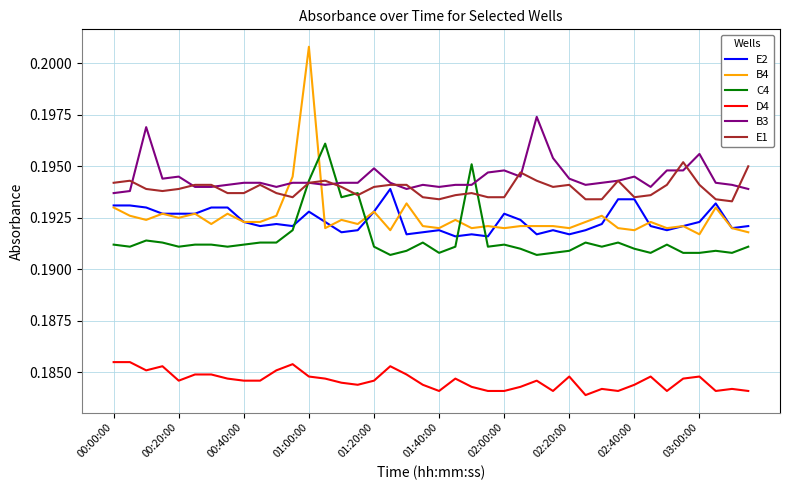

True or false: D4 and E2 cross at least once.

False